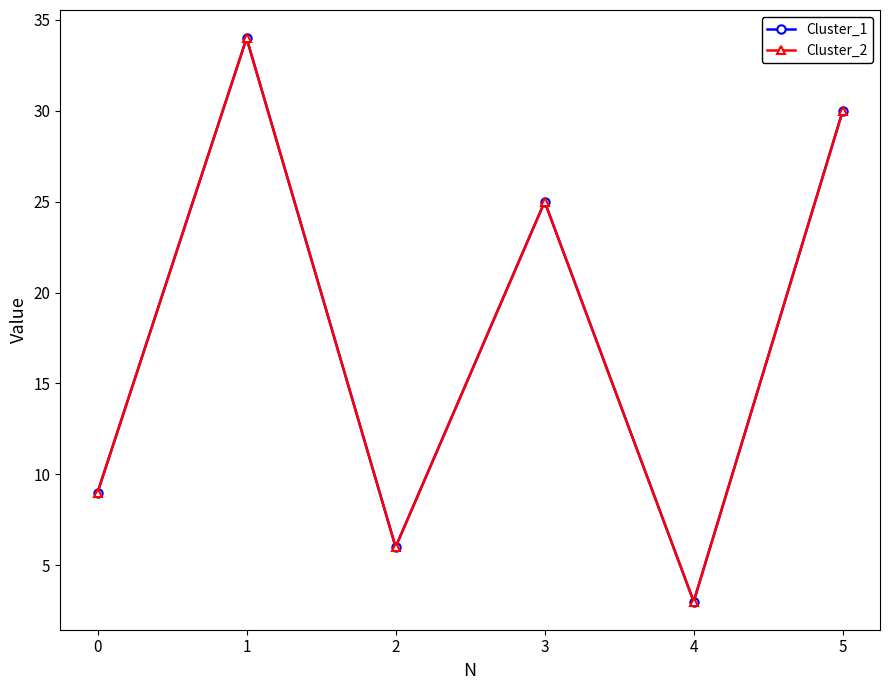

What is the sum of all Cluster_1 values?

107